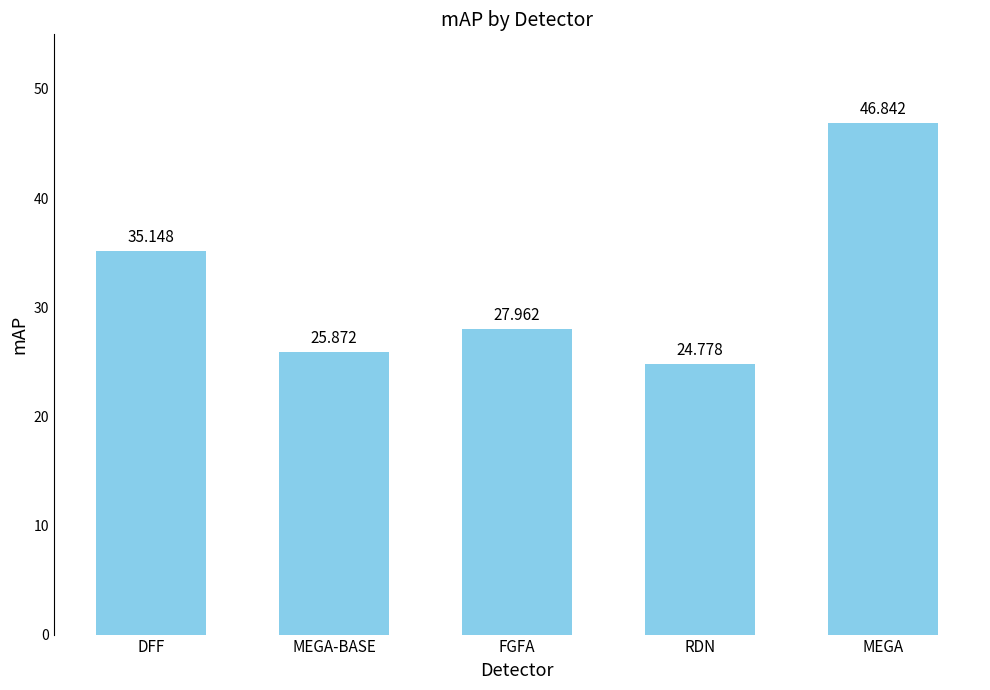

Which label corresponds to the smallest value in the chart?

RDN